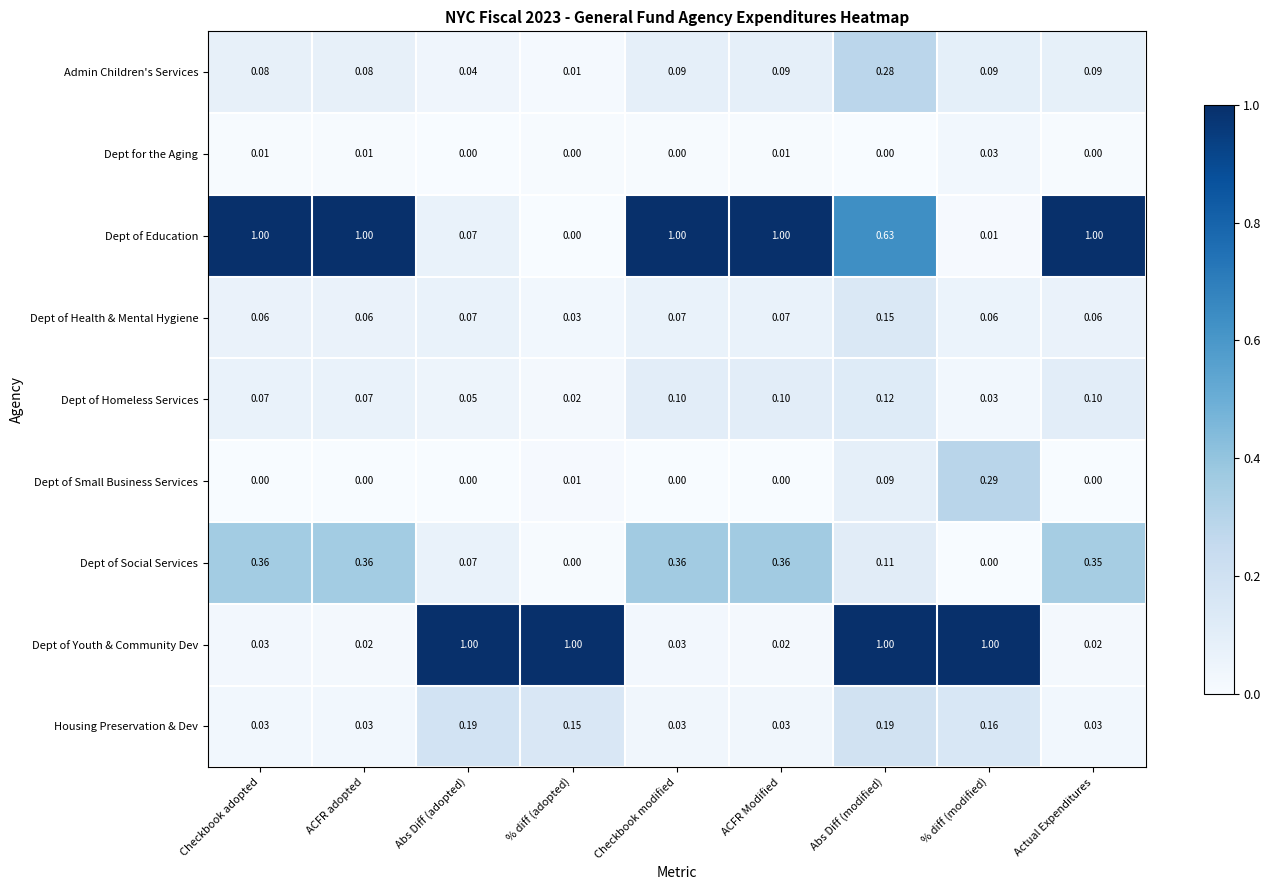

Which series has the largest total across all categories?

Dept of Education